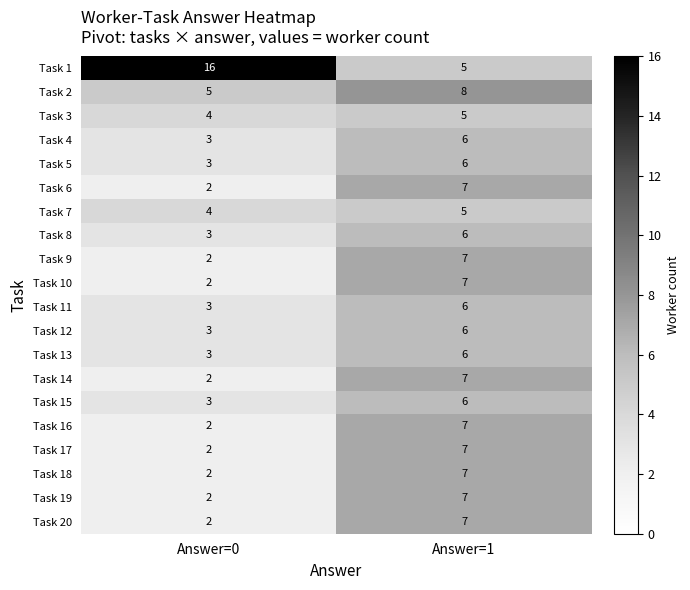

Rank the categories by Task 17 value from highest to lowest.

Answer=1, Answer=0